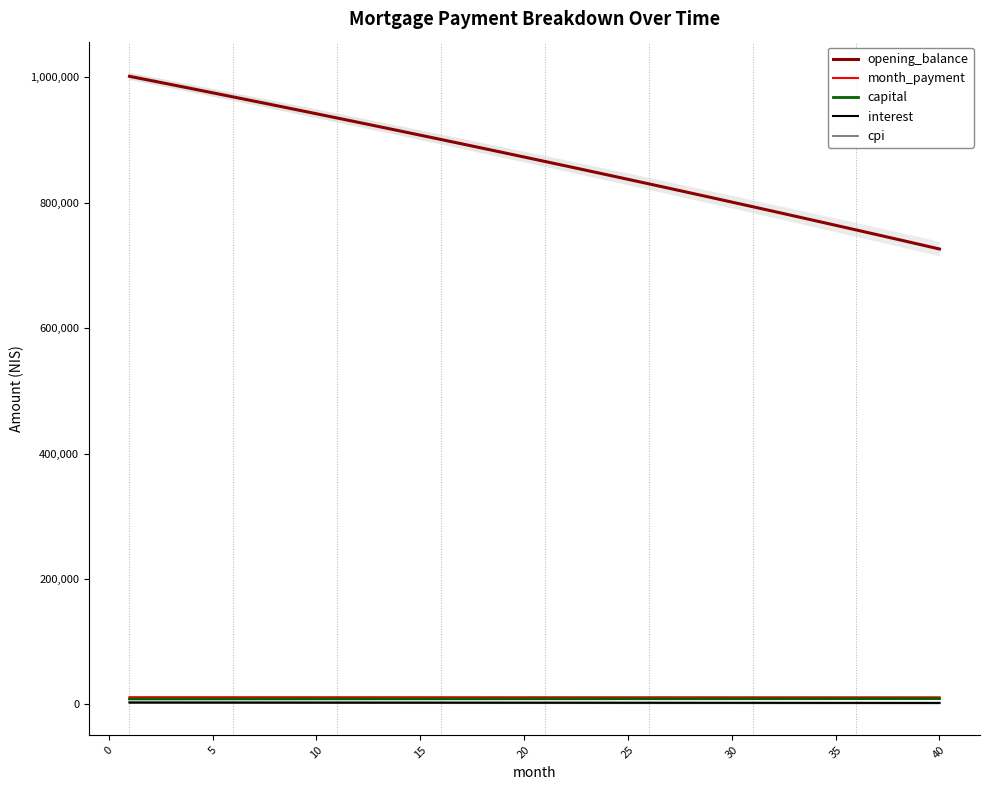

True or false: capital and cpi cross at least once.

False